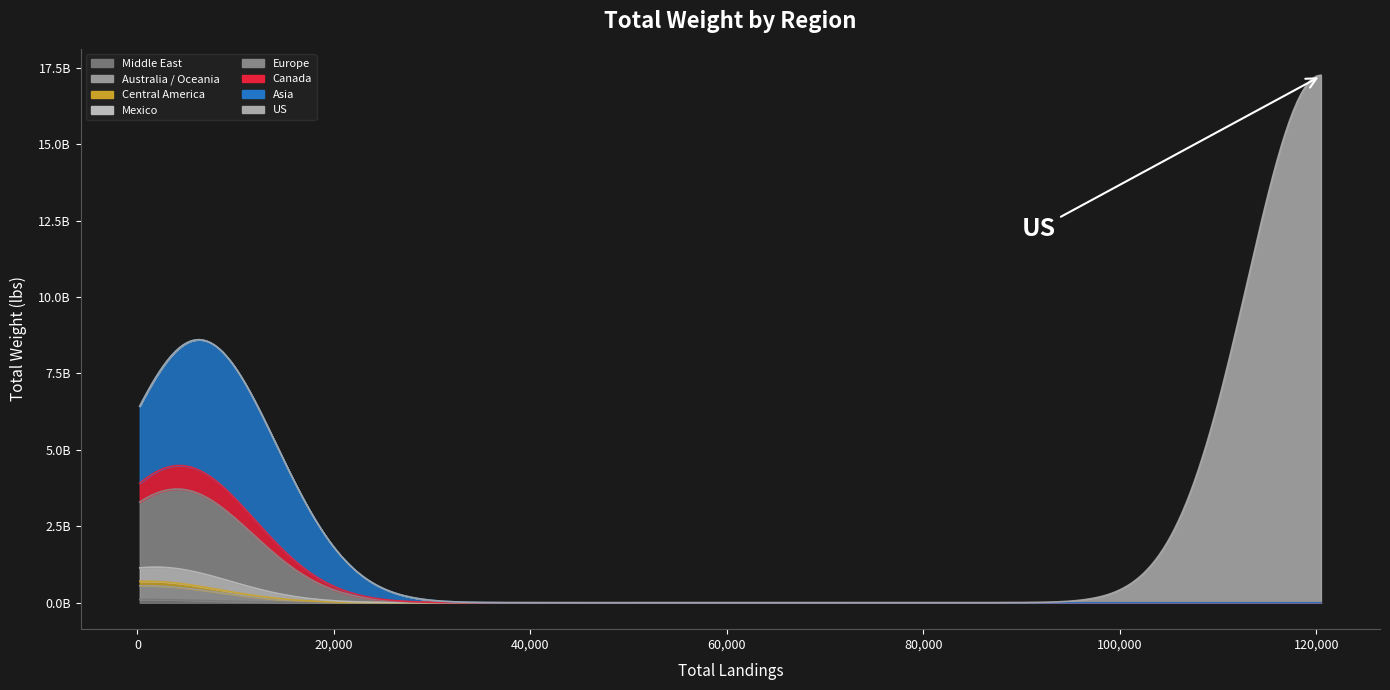

Between US and Mexico, which is larger?

US